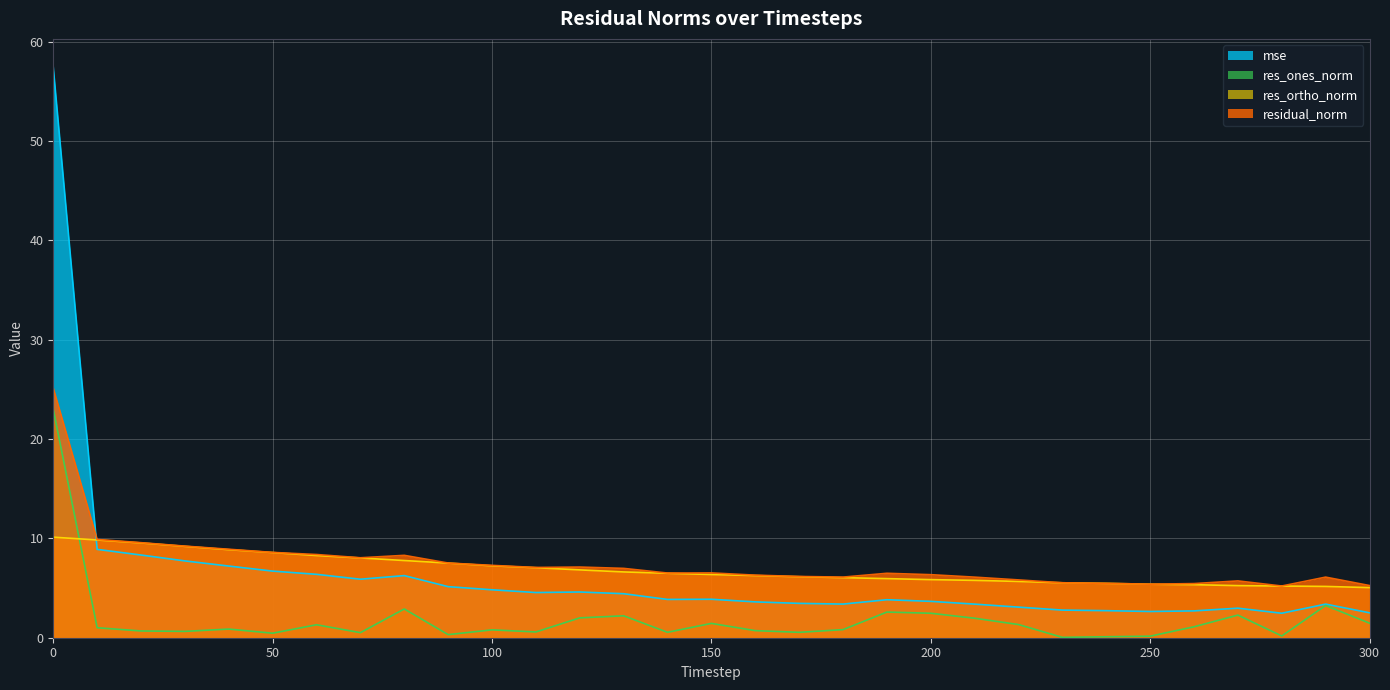

True or false: res_ortho_norm and residual_norm intersect in this chart.

False